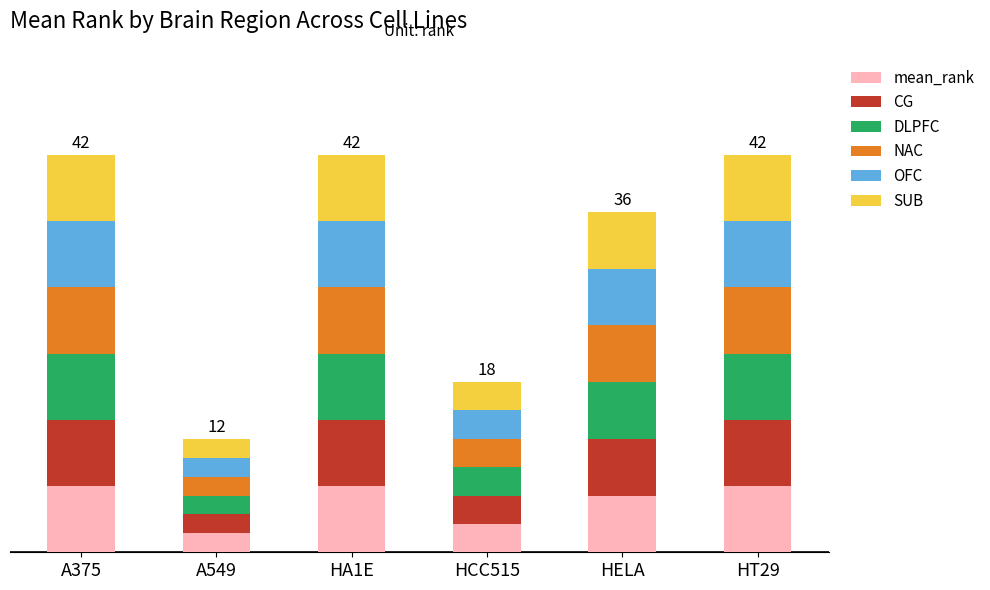

Which series has the largest total across all categories?

mean_rank